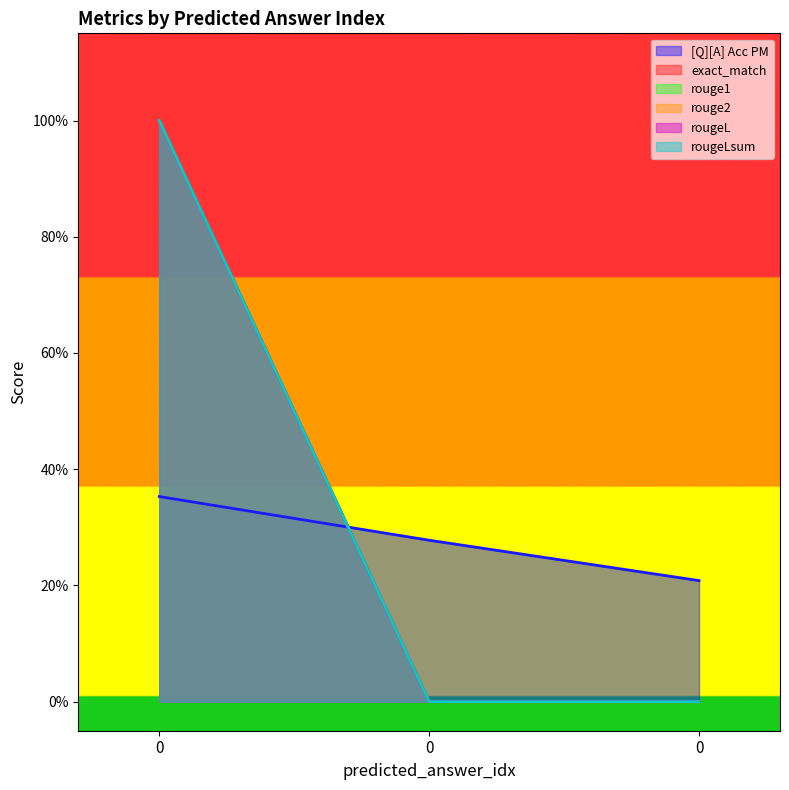

Count the rouge1 values in the range 0 to 1.

3